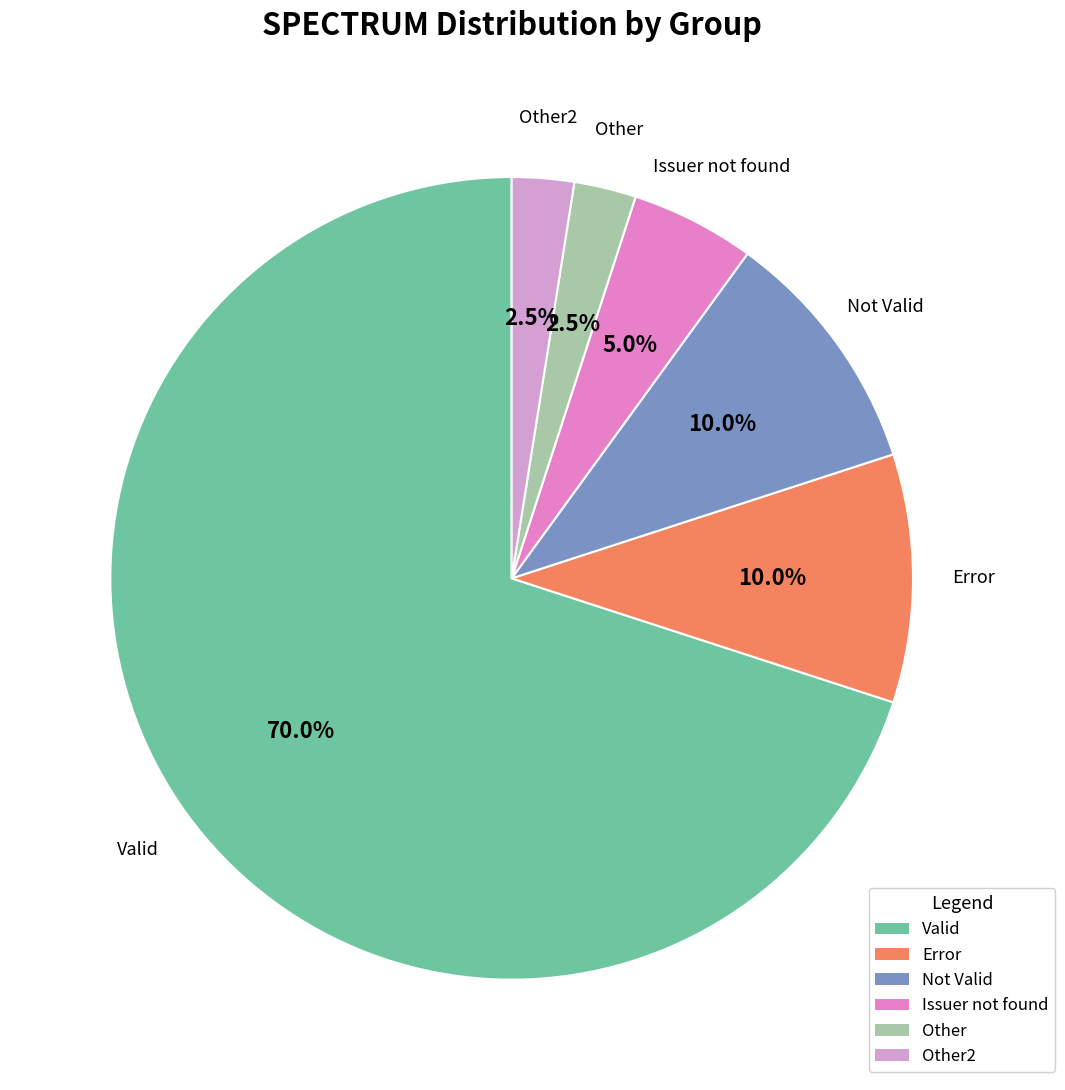

Does any single category account for the majority?

Yes